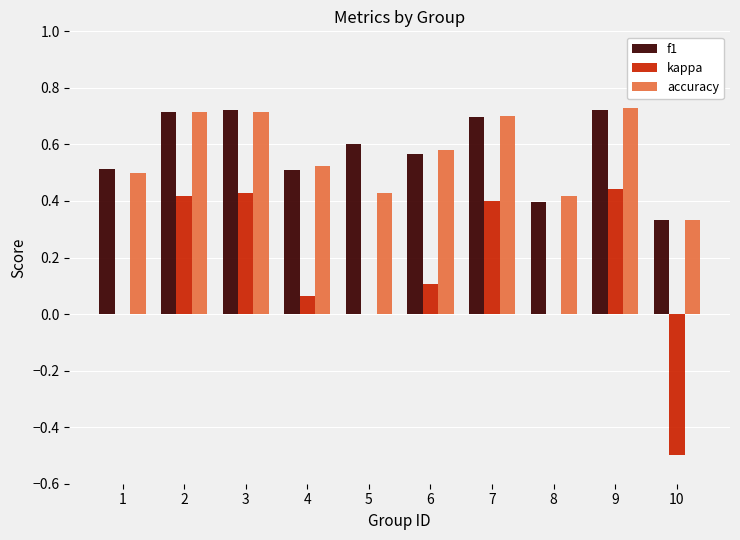

What is the sum of all accuracy values?

5.6